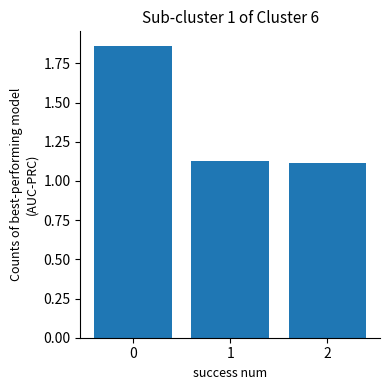

What is the ratio of the value at 0 to the value at 1?

1.7